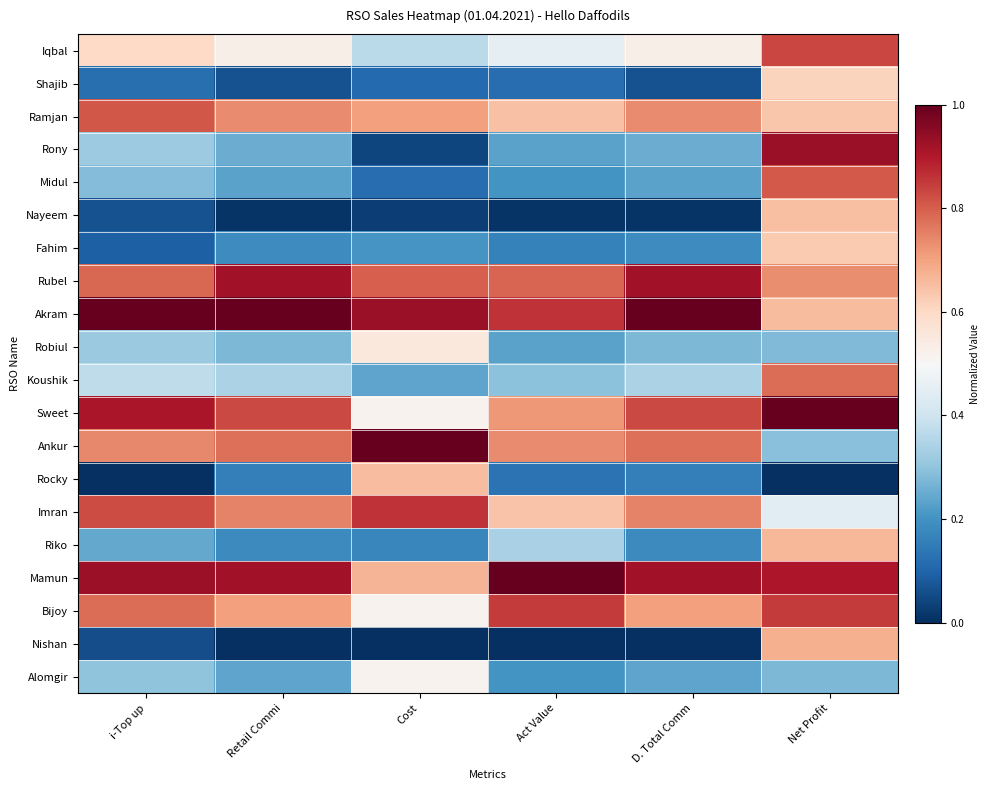

List the series in order of their peak value, highest first.

Akram, Sweet, Ankur, Mamun, Rony, Rubel, Imran, Bijoy, Iqbal, Ramjan, Midul, Koushik, Nishan, Riko, Rocky, Nayeem, Fahim, Shajib, Robiul, Alomgir